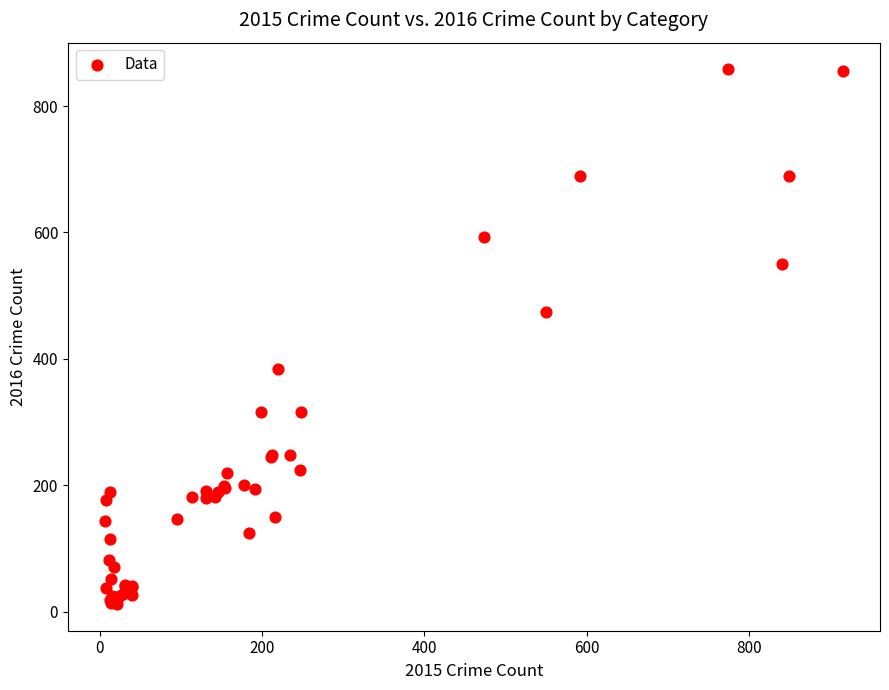

What Y value in the scatter plot is closest to 435?

474